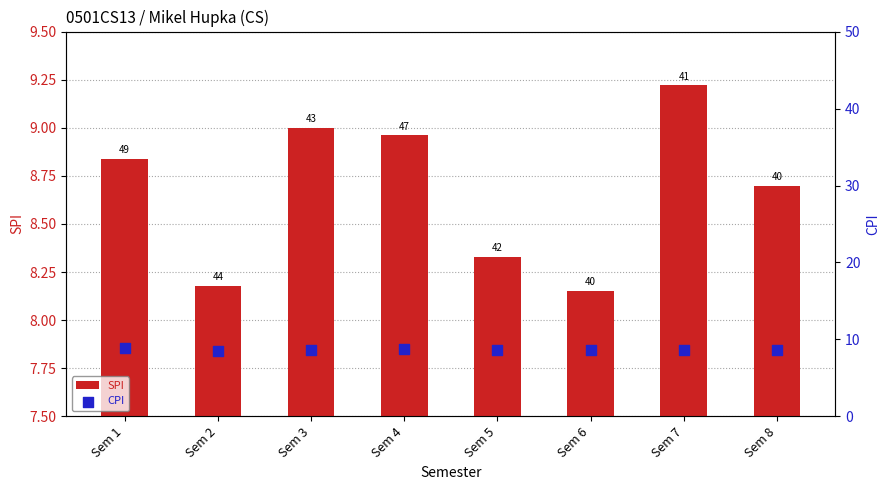

Which series has the largest total across all categories?

CPI